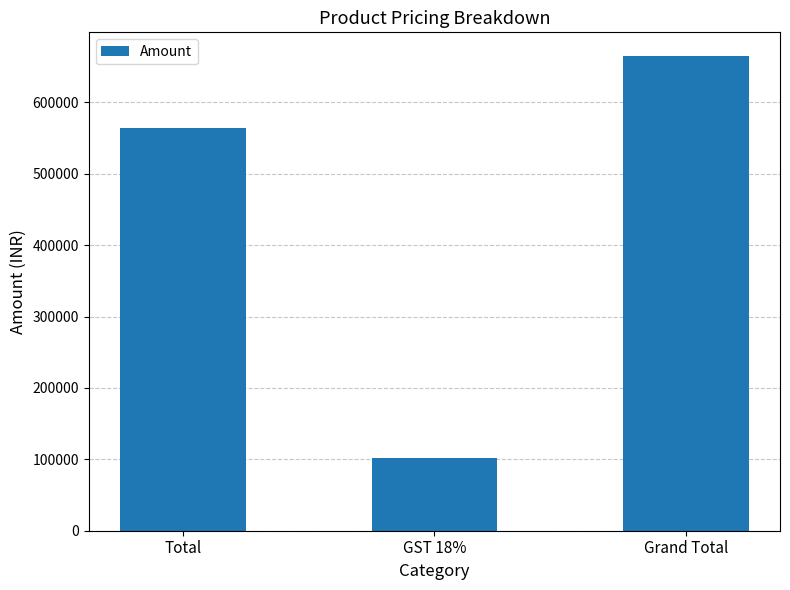

The chart shows a value of 137479.0 at GST 18%. True or false?

False